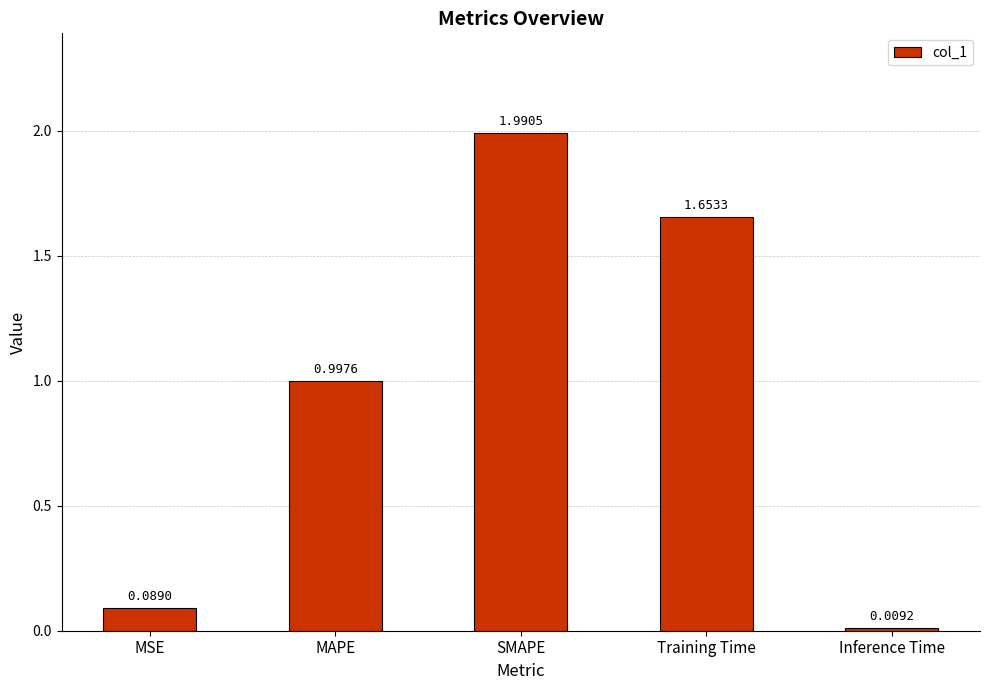

At which category does the chart reach its peak across all series?

SMAPE